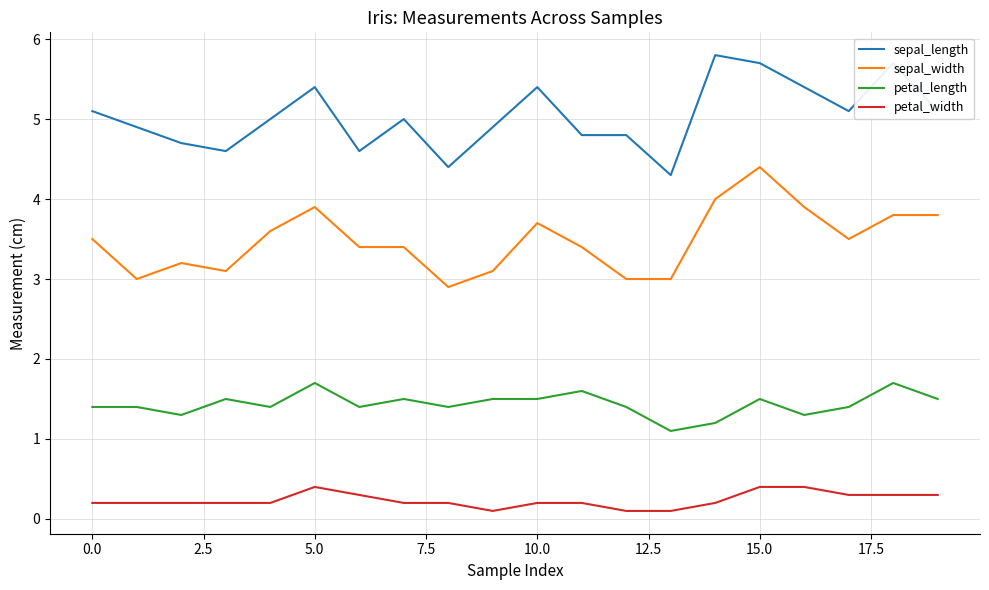

What is the lowest value of the sepal_length series?

4.3